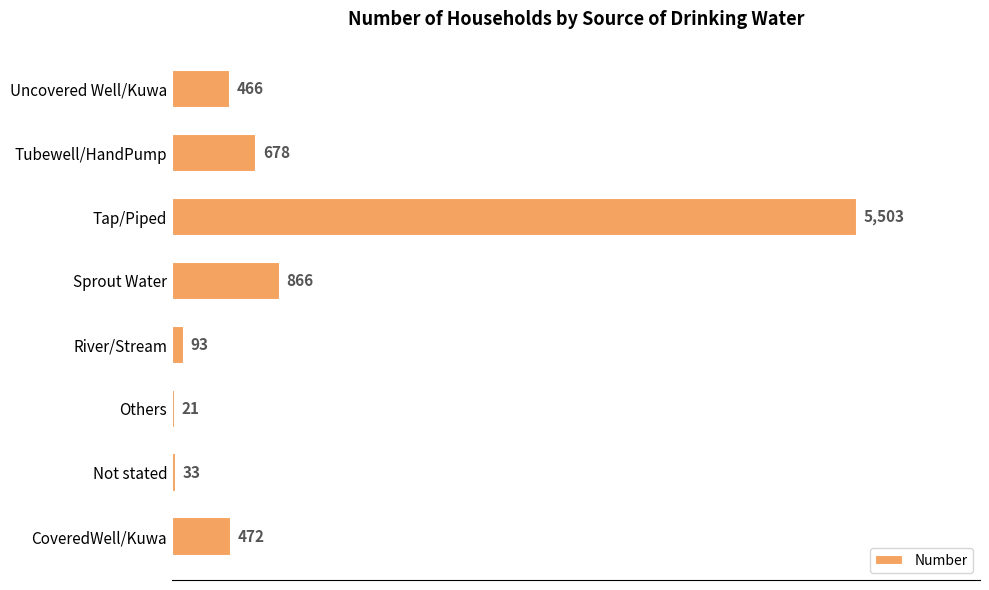

What is the difference between the values at Others and Uncovered Well/Kuwa?

445